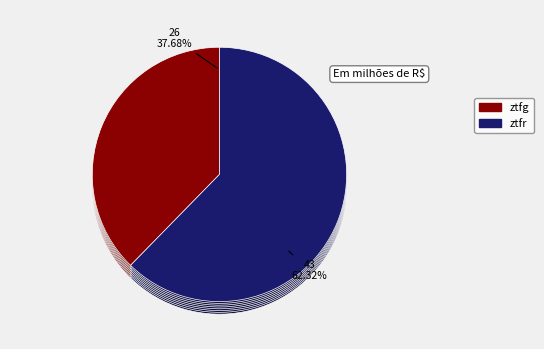

What is the largest slice in the pie chart?

ztfr